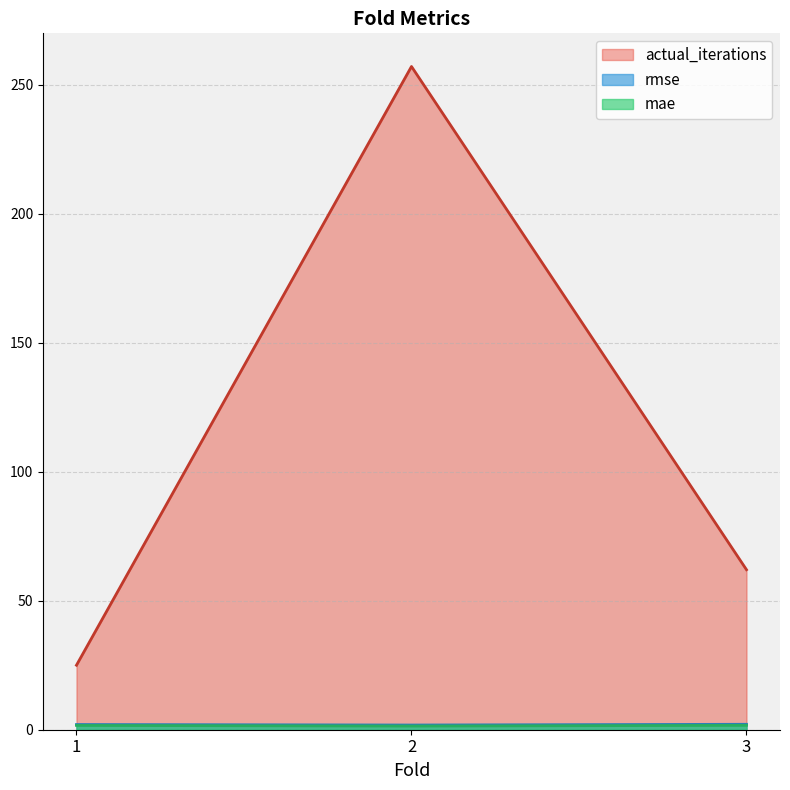

Which series changed the most between 2 and 3?

actual_iterations